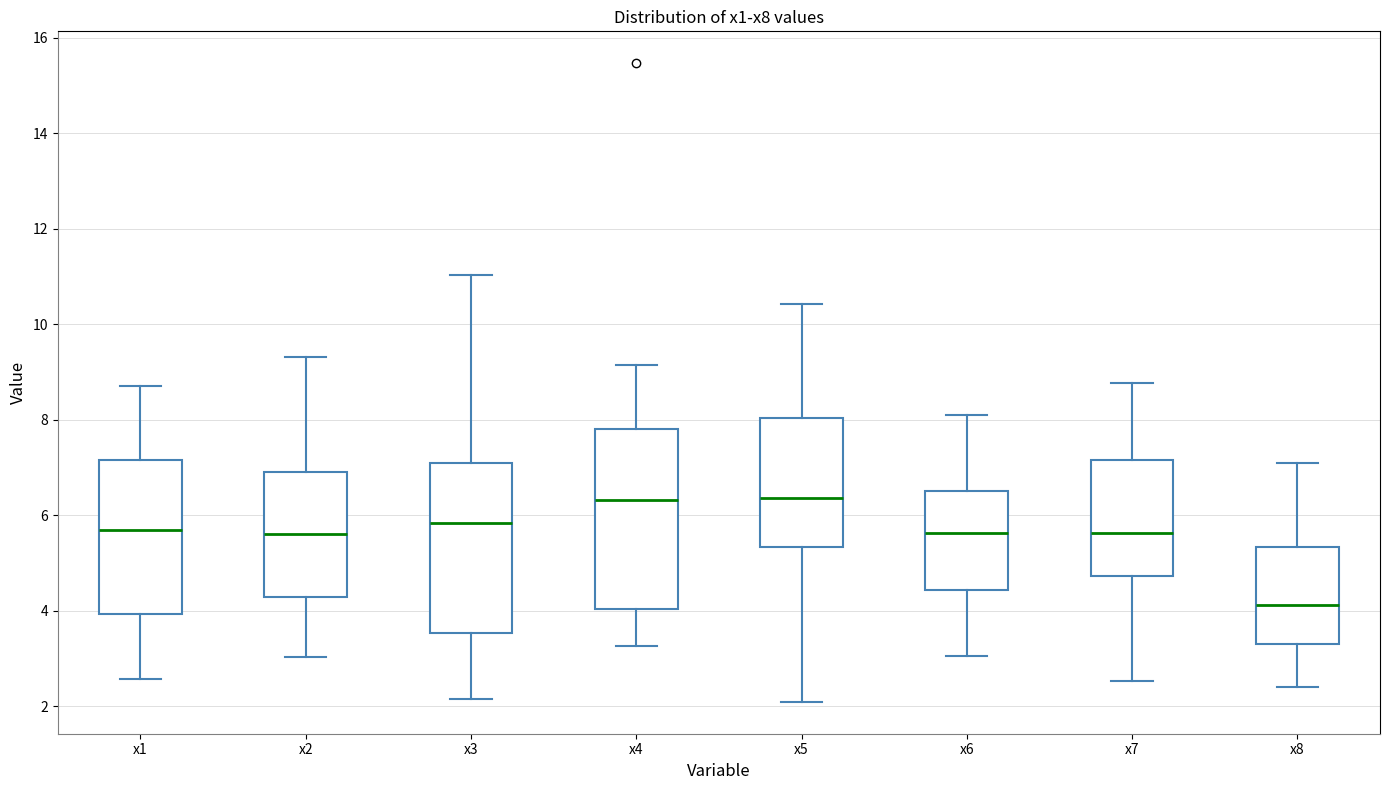

Comparing the boxes themselves (not the whiskers), which one is the tallest?

x4